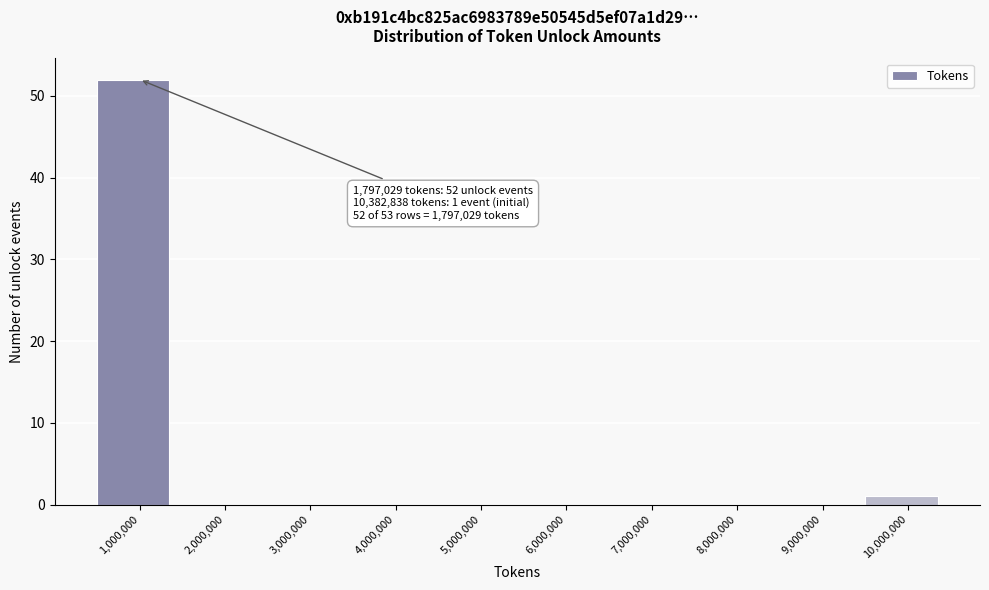

Reading left to right, extract all data points from this chart.

1,000,000=52	2,000,000=0	3,000,000=0	4,000,000=0	5,000,000=0	6,000,000=0	7,000,000=0	8,000,000=0	9,000,000=0	10,000,000=1